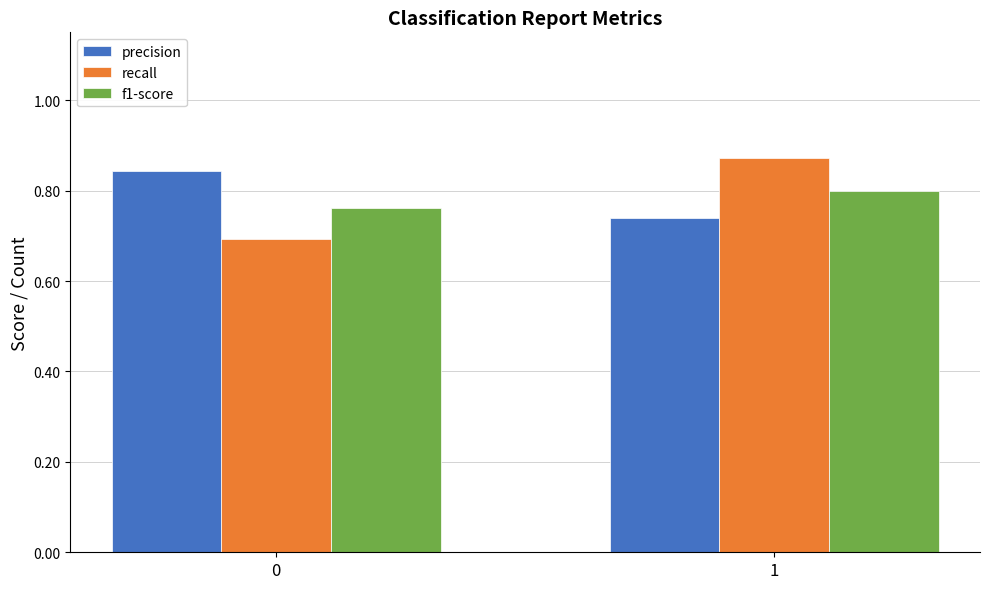

Which series has the widest spread of values?

recall